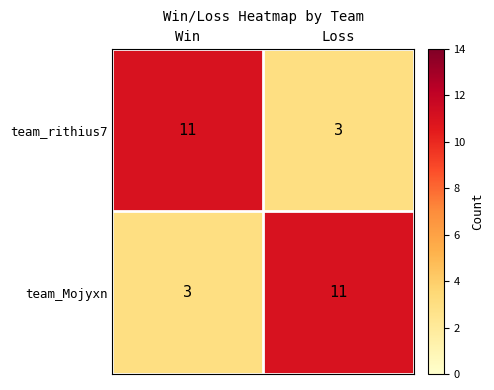

Reading right to left, transcribe all the data shown in this chart.

team_rithius7: 3	11
team_Mojyxn: 11	3